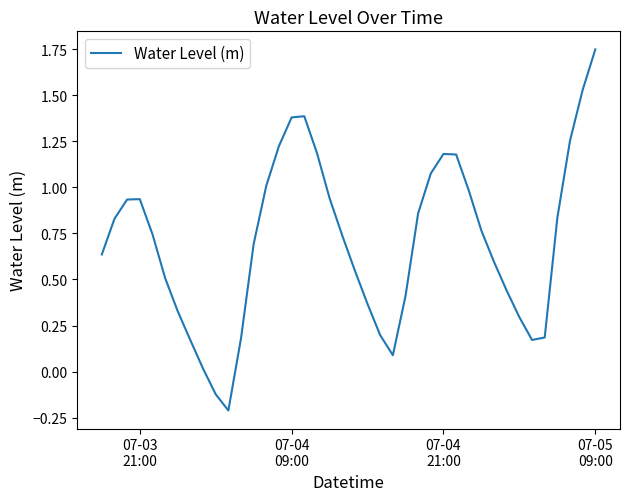

What is the difference between the maximum and minimum values?

2.0